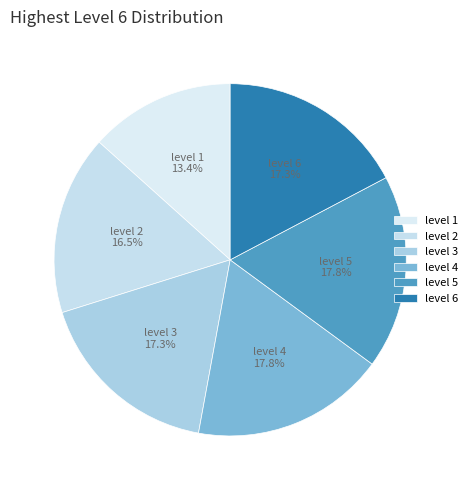

Is there a majority slice in this chart?

No